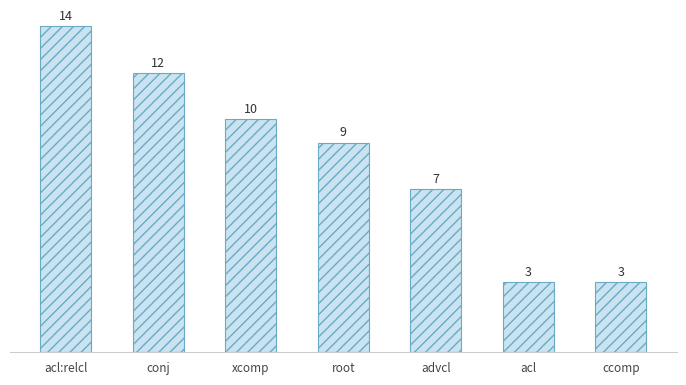

What is the change in value from xcomp to acl?

-7